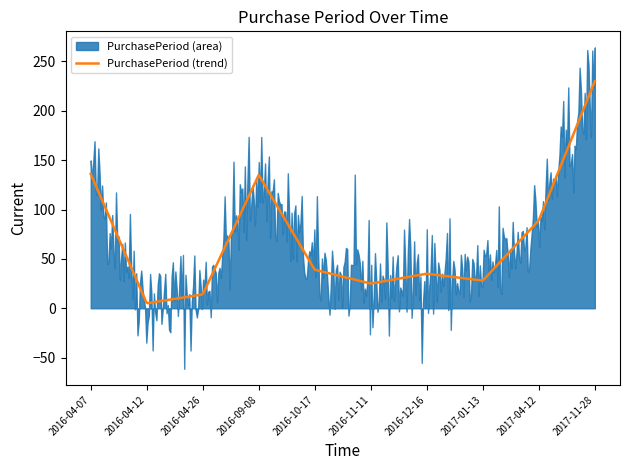

Reading left to right, list all the values displayed in this chart.

2016-04-07=136	2016-04-12=5	2016-04-26=14	2016-09-08=135	2016-10-17=39	2016-11-11=25	2016-12-16=35	2017-01-13=28	2017-04-12=89	2017-11-28=230